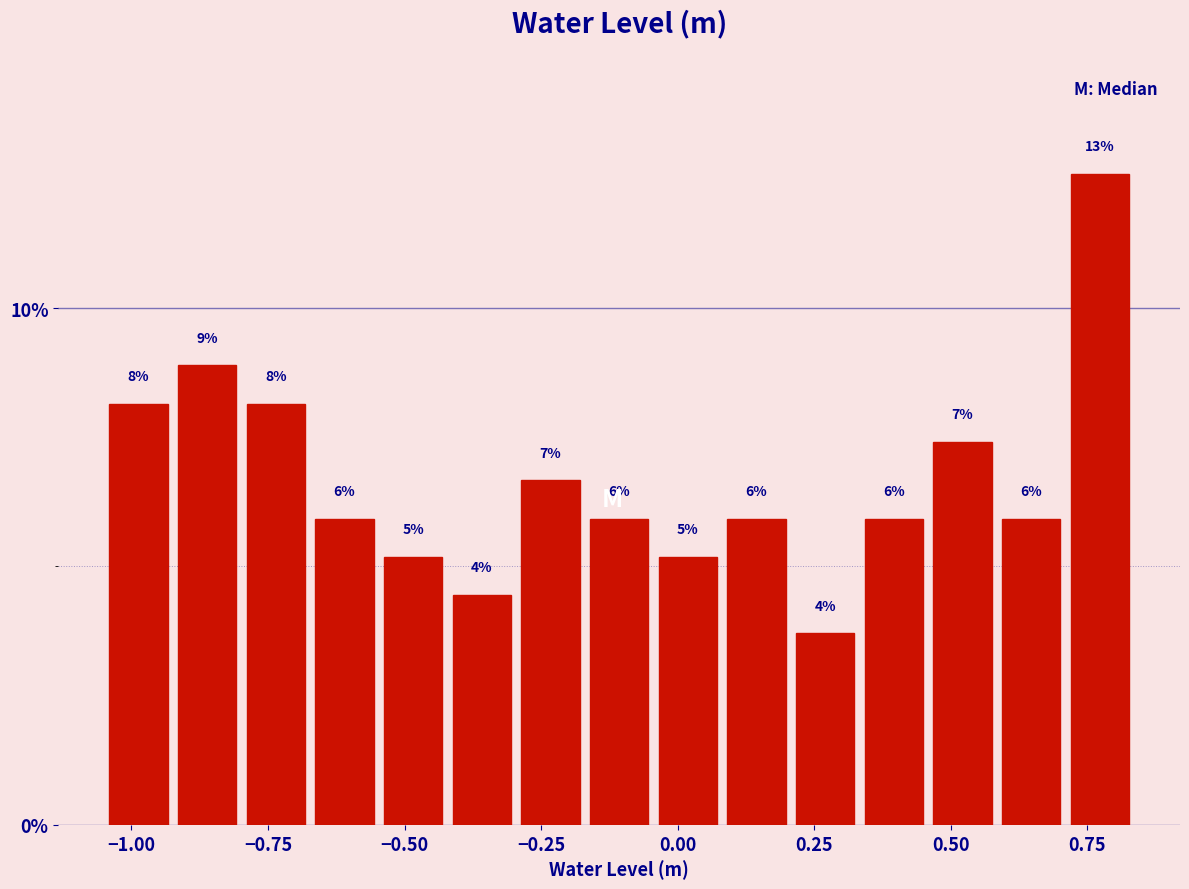

Read against the x-axis, roughly where is the centre of the tallest bar?

0.75